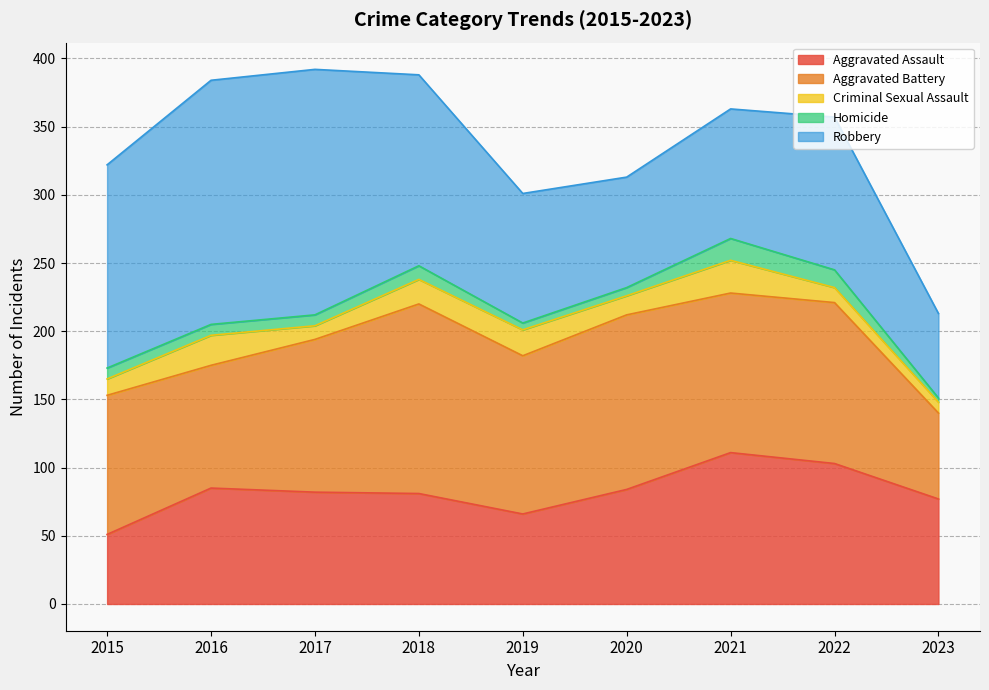

The value of Robbery at 2015 is 88. True or false?

False